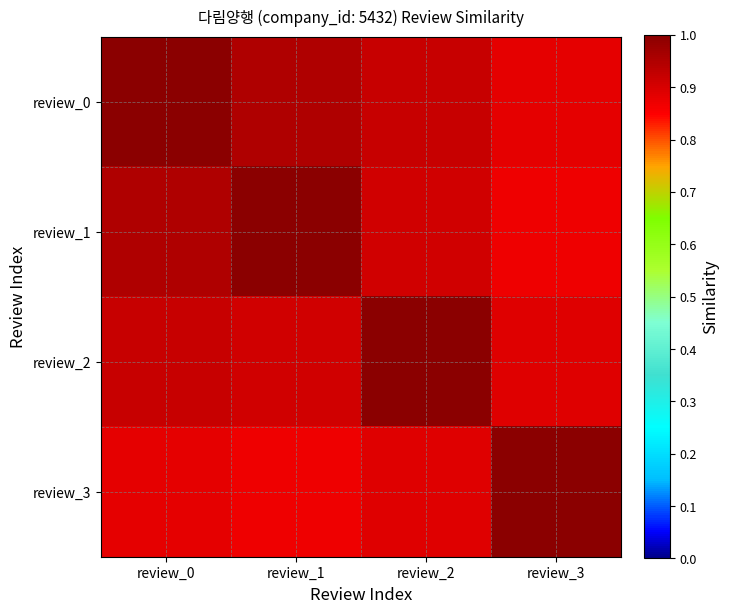

Between review_0 and review_1, which is larger?

review_0